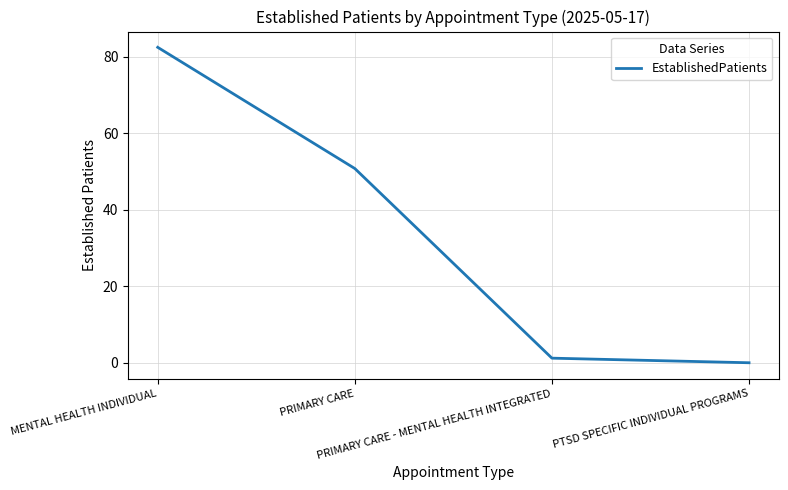

Reading left to right, list all the values displayed in this chart.

82.5	50.8	1.2	0.0